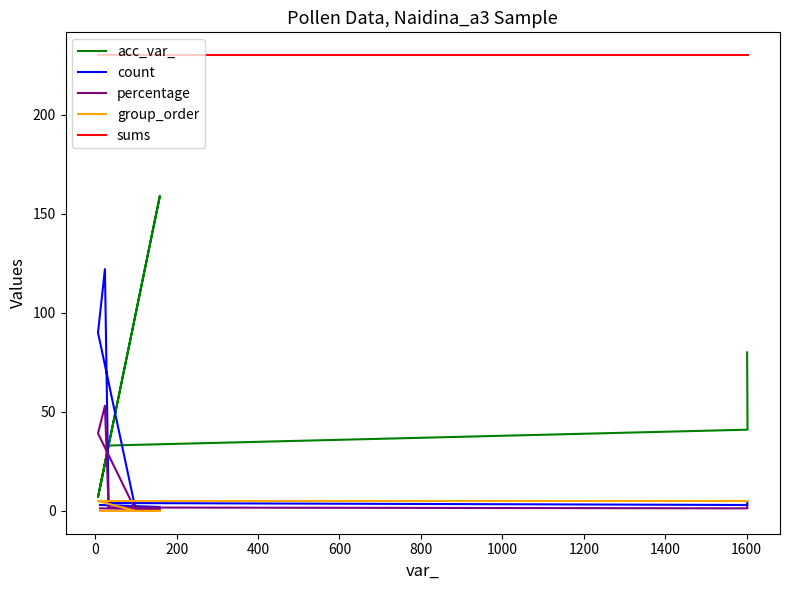

Does the chart display data point markers on the line(s)?

No